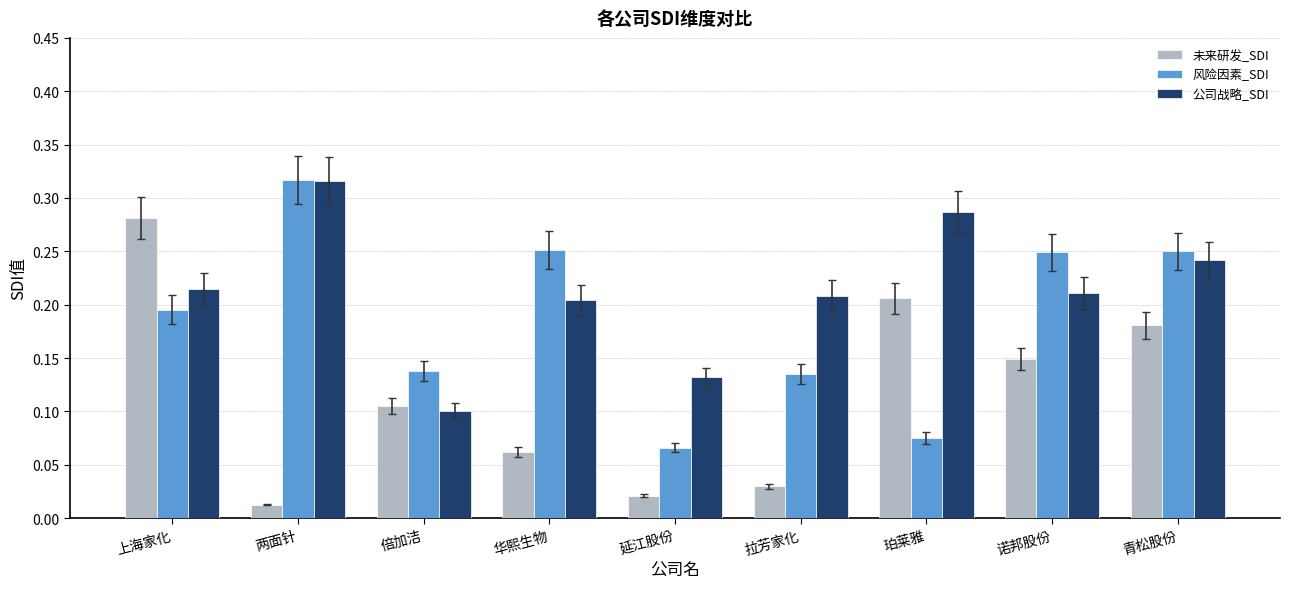

What is the total value across all series at 华熙生物?

0.5